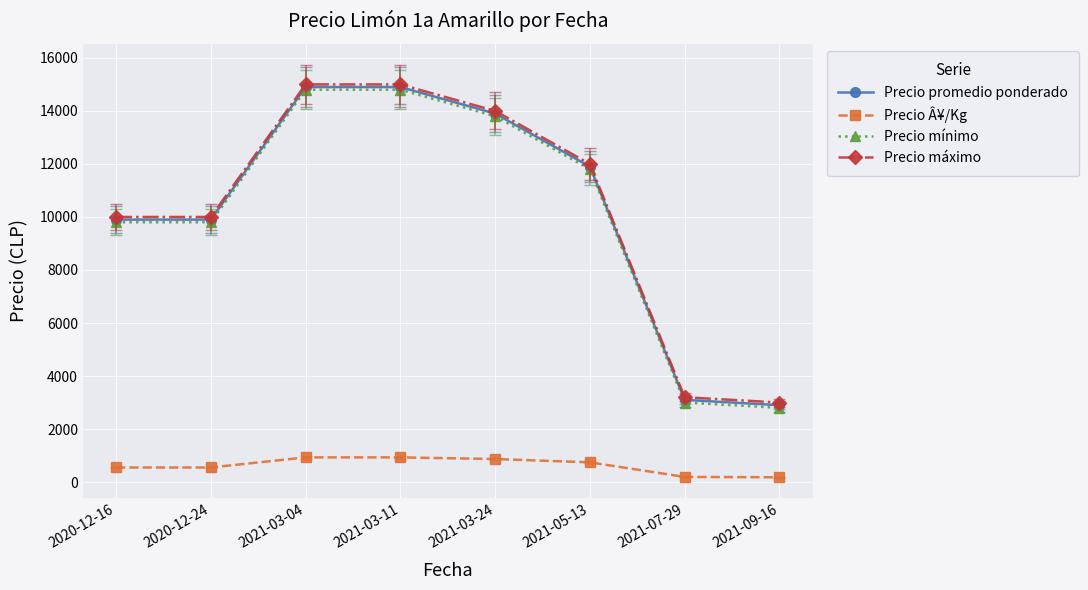

The Precio máximo series shows 12000 at 2021-05-13. True or false?

True